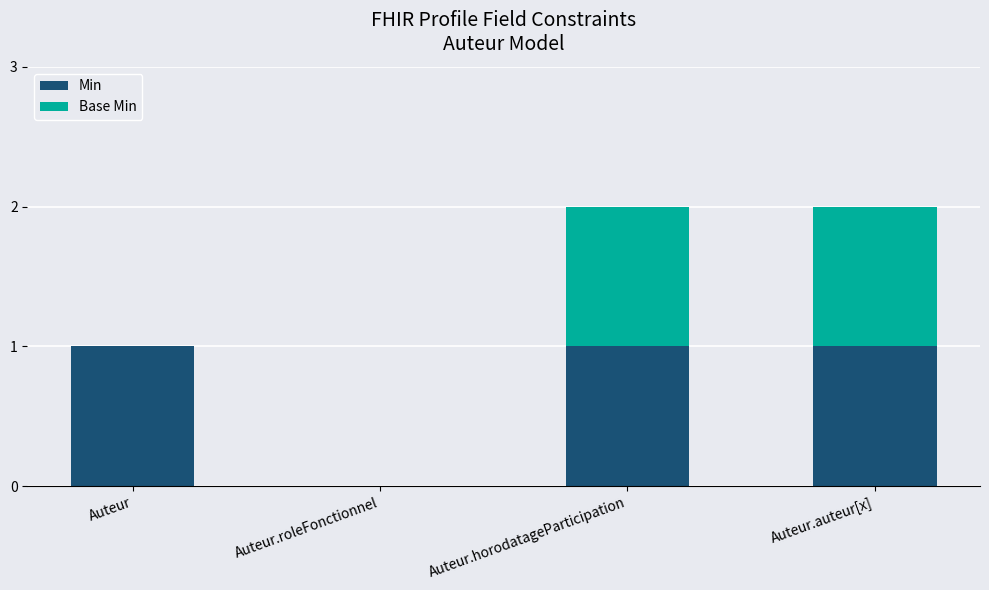

What are all the series names shown in the legend?

Min, Base Min